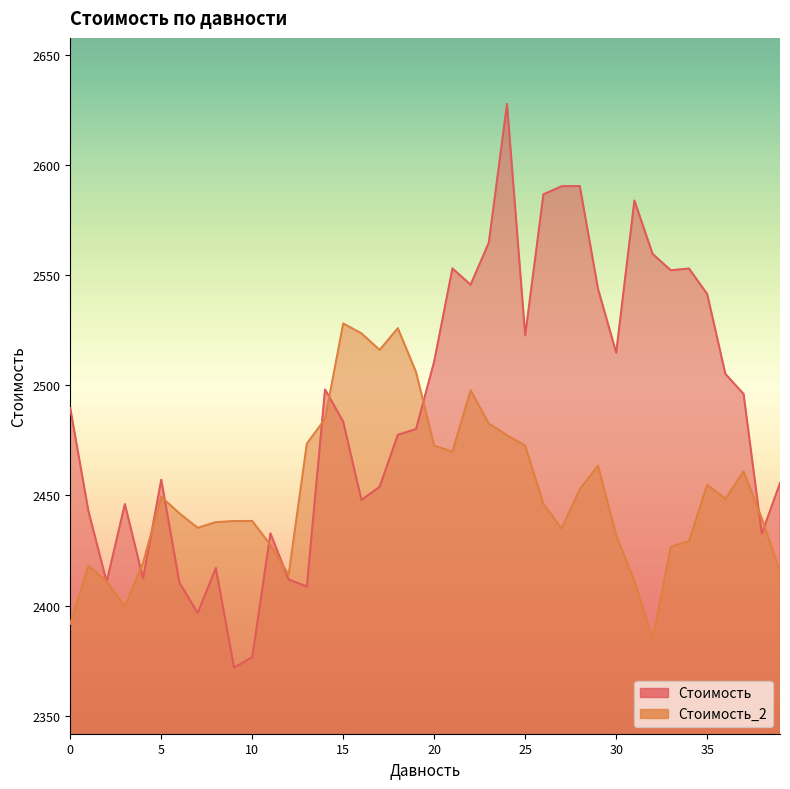

What is the sum of the Стоимость_2 values at 36 and 8?

4886.4